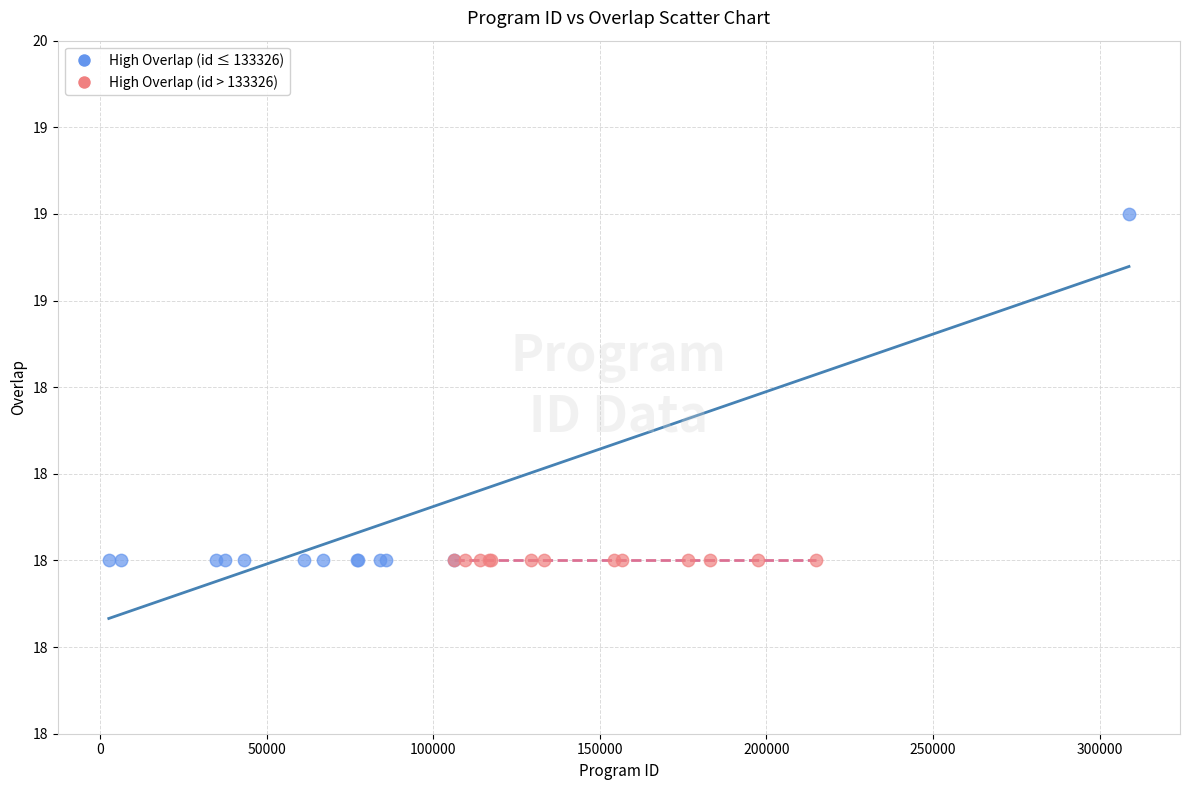

What are all the series names shown in the legend?

High Overlap (id ≤ 133326), High Overlap (id > 133326)